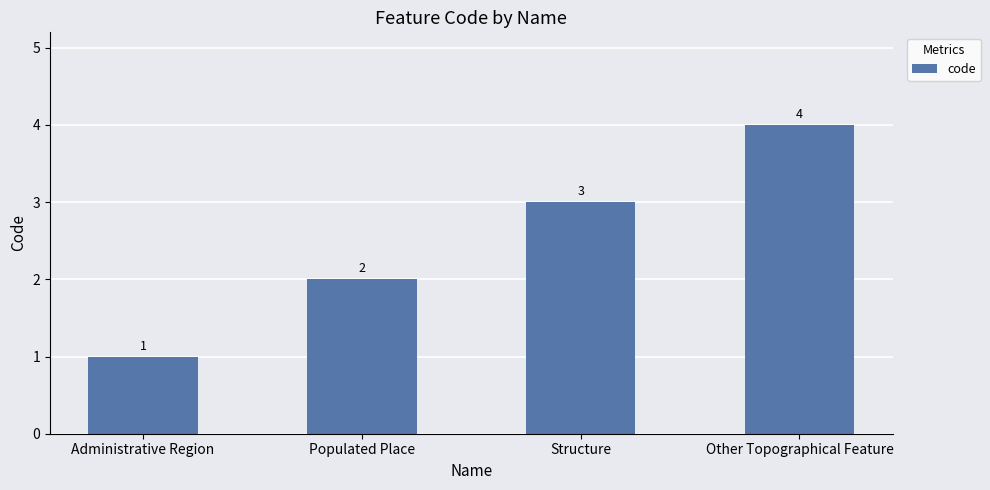

How many bars are there in total?

4